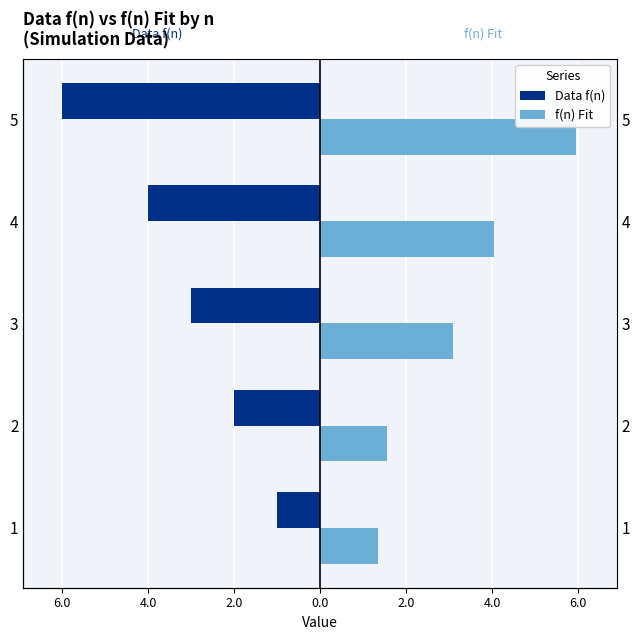

What position from the left is 2.0?

4